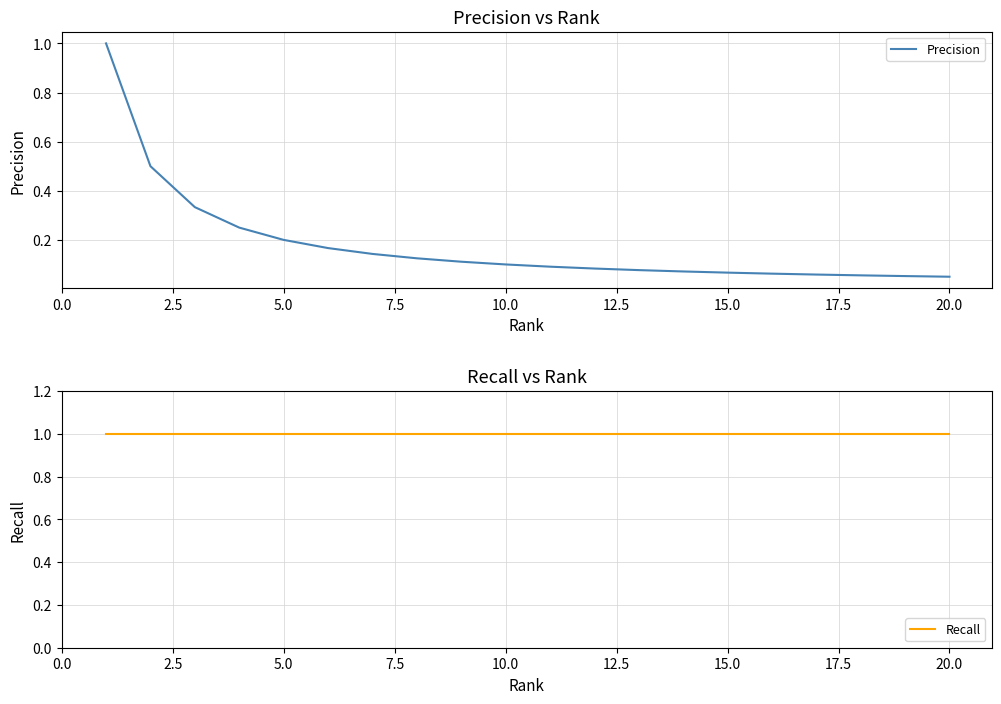

Does the chart have visible grid lines?

Yes